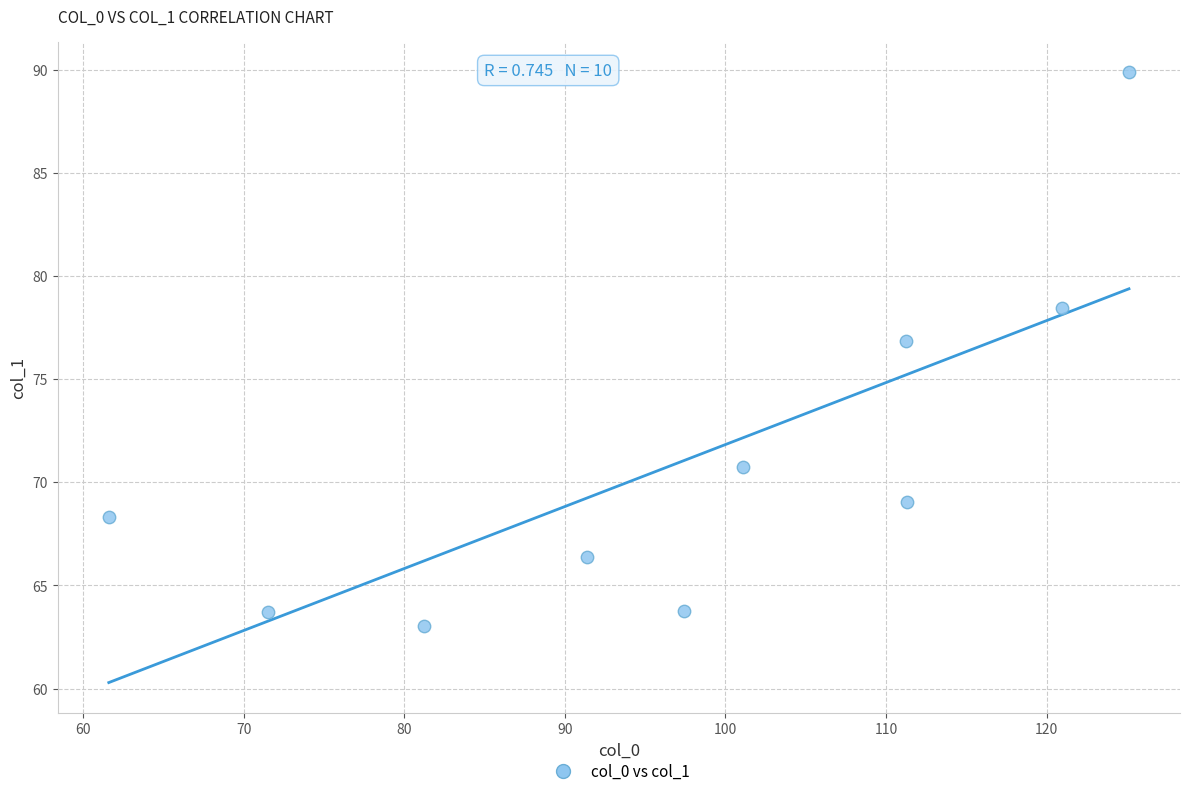

What is the average Y value?

71.0